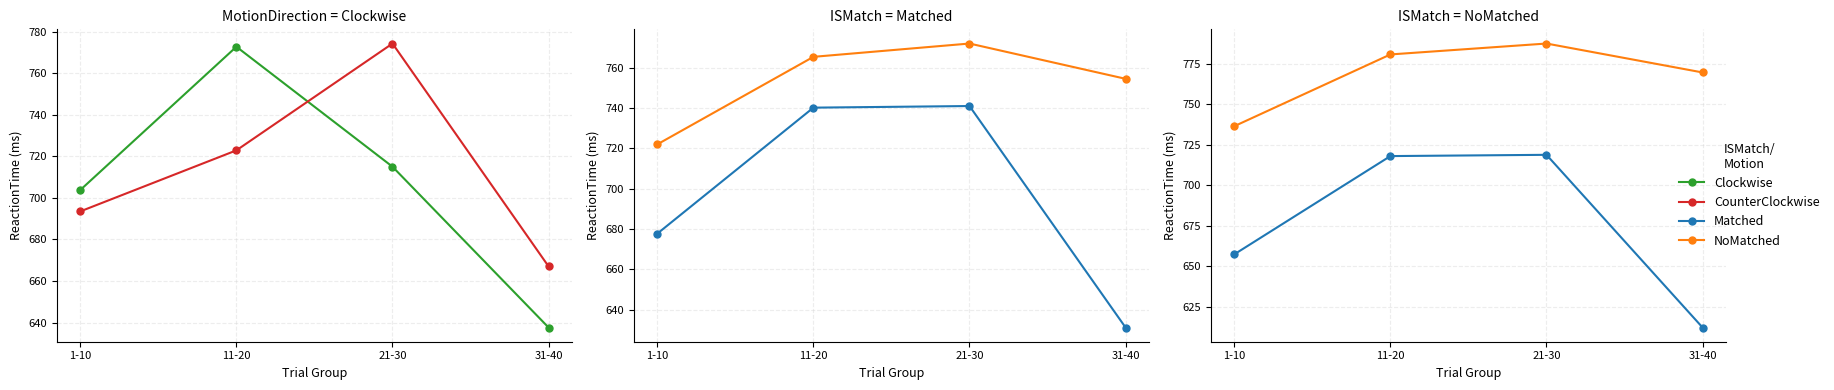

At which label is Clockwise closest to 705?

1-10